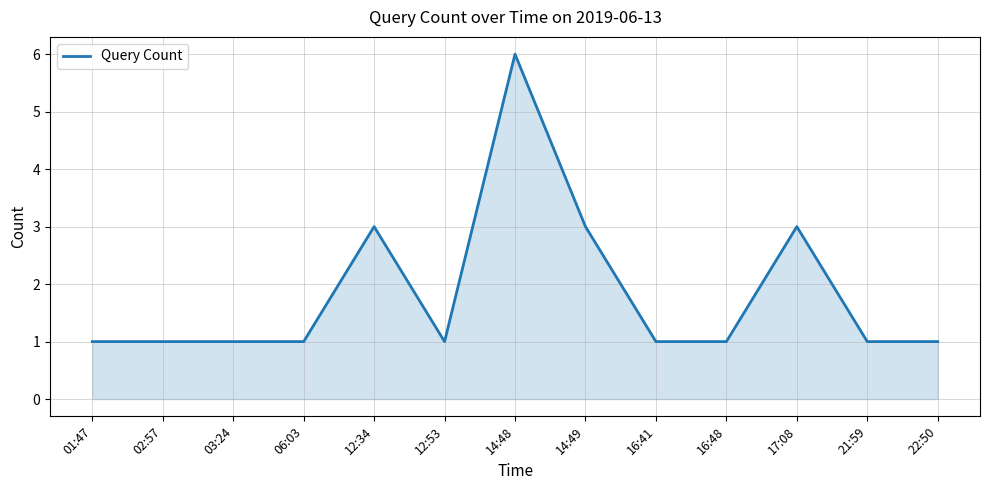

What is the minimum value shown in the chart?

1